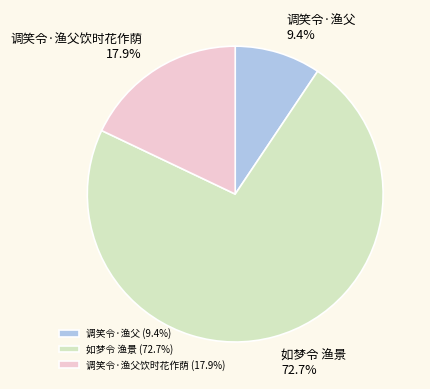

Which slice is the smallest?

调笑令·渔父